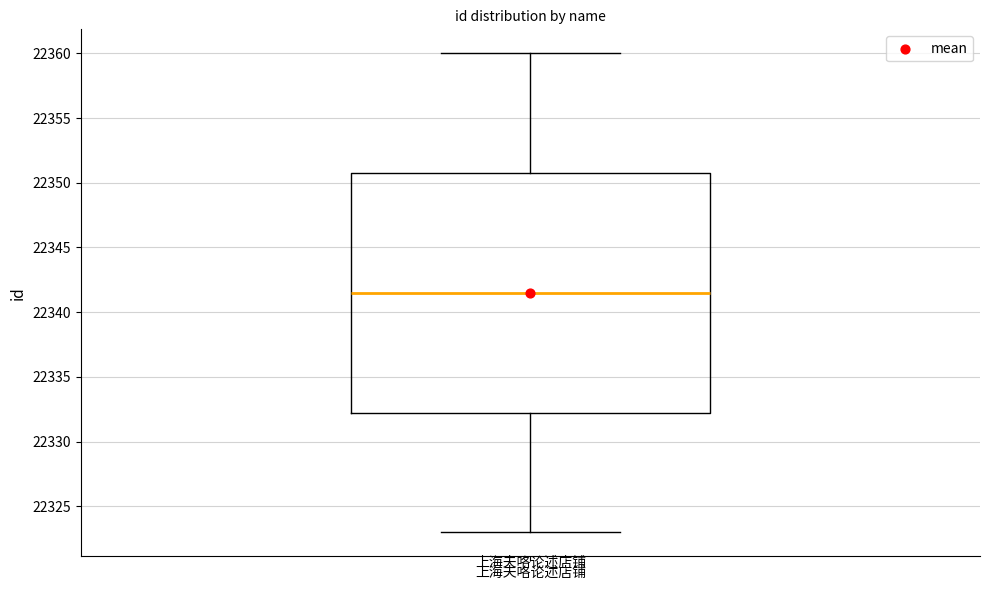

Transcribe this box plot: give where the median line is, the range the box spans, and where the two whiskers end, as read against the y-axis. The values are not printed on the chart, so give them approximately, as read against the axis.

median 22341.5, box 22332.5 to 22351.0, whiskers 22323.0 to 22360.0